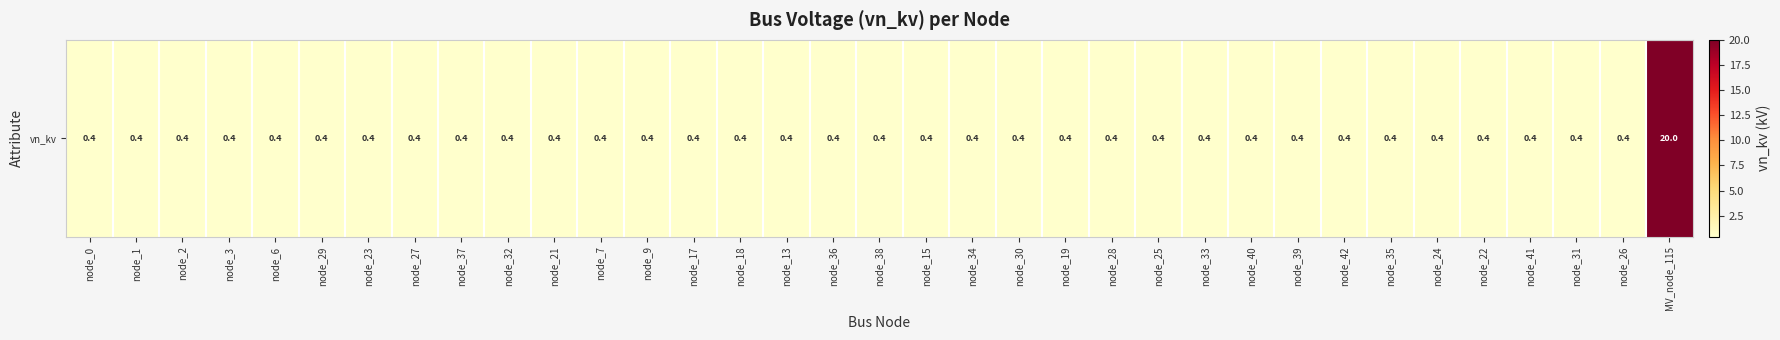

List the labels in order of value, largest first.

MV_node_115, node_0, node_1, node_2, node_3, node_6, node_29, node_23, node_27, node_37, node_32, node_21, node_7, node_9, node_17, node_18, node_13, node_36, node_38, node_15, node_34, node_30, node_19, node_28, node_25, node_33, node_40, node_39, node_42, node_35, node_24, node_22, node_41, node_31, node_26